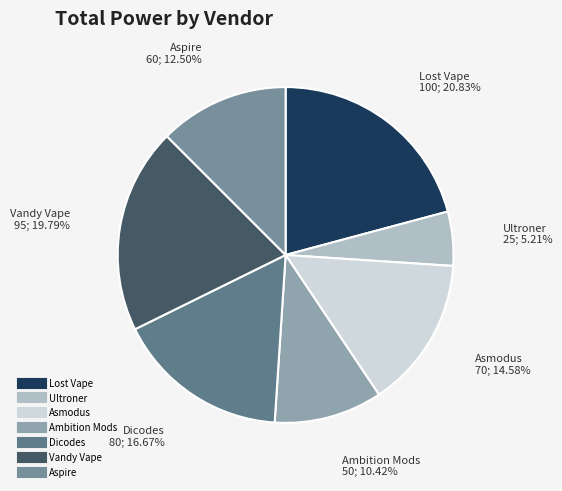

Rank the categories by value from lowest to highest.

Ultroner, Ambition Mods, Aspire, Asmodus, Dicodes, Vandy Vape, Lost Vape